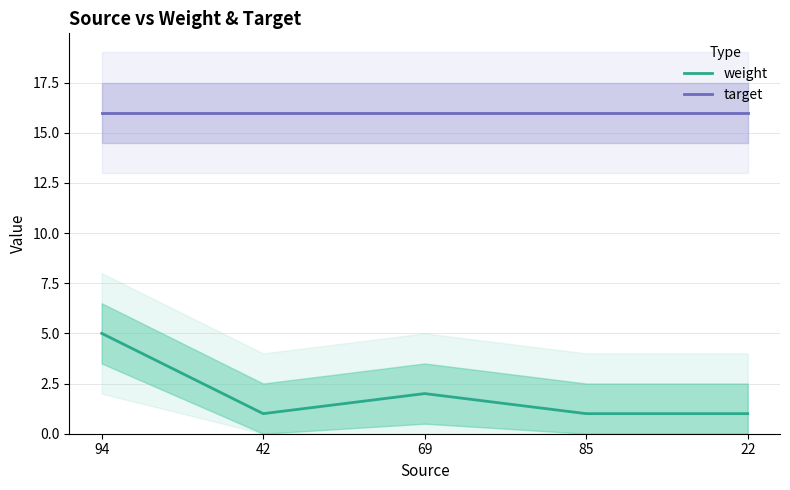

At which category is the sum across all series the highest?

94